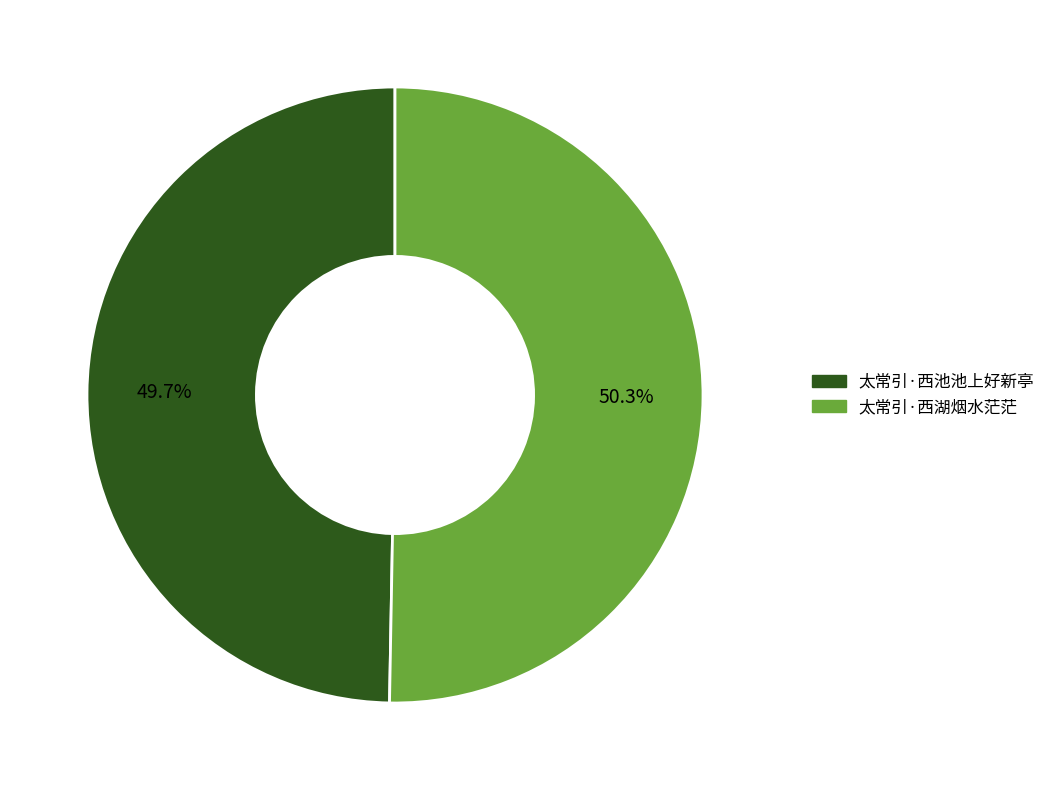

Between 太常引·西池池上好新亭 and 太常引·西湖烟水茫茫, which is larger?

太常引·西湖烟水茫茫